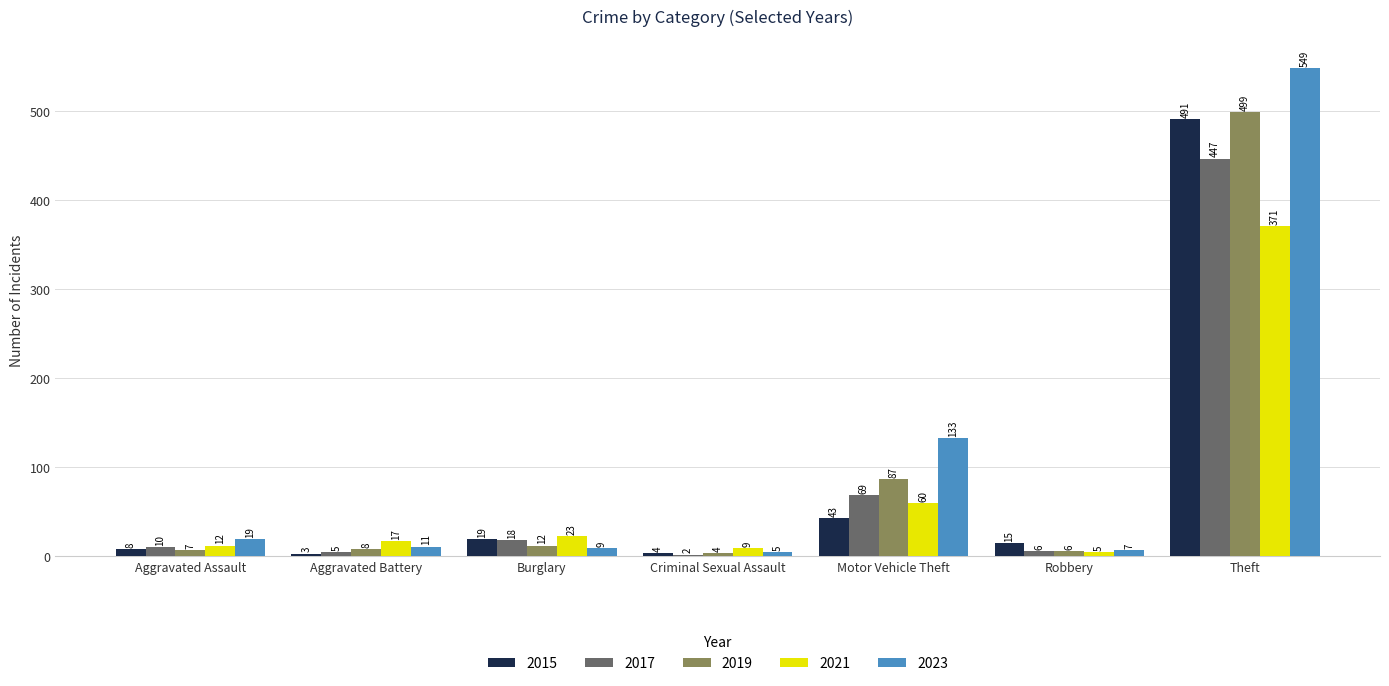

Is it true that 2015 equals 43 at Motor Vehicle Theft?

True